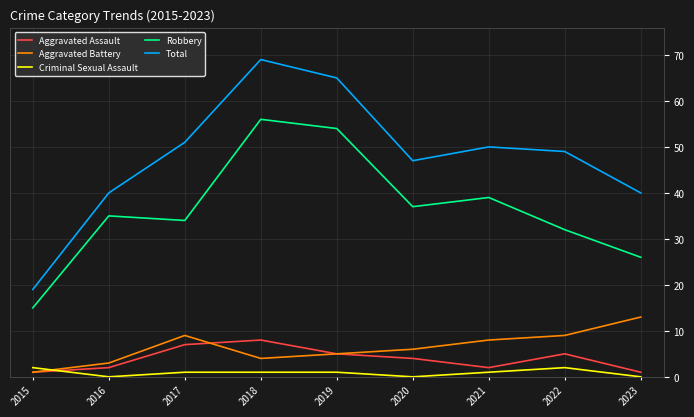

Where is the first local minimum for Aggravated Battery?

2018